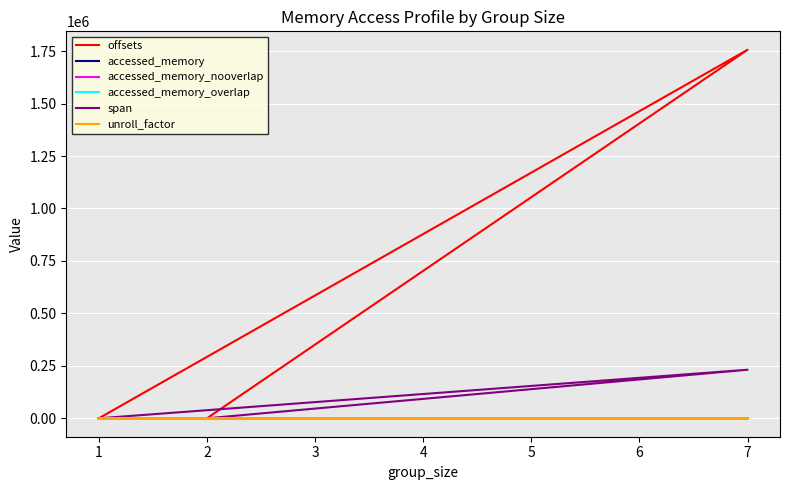

How many data points in unroll_factor are above 1?

1